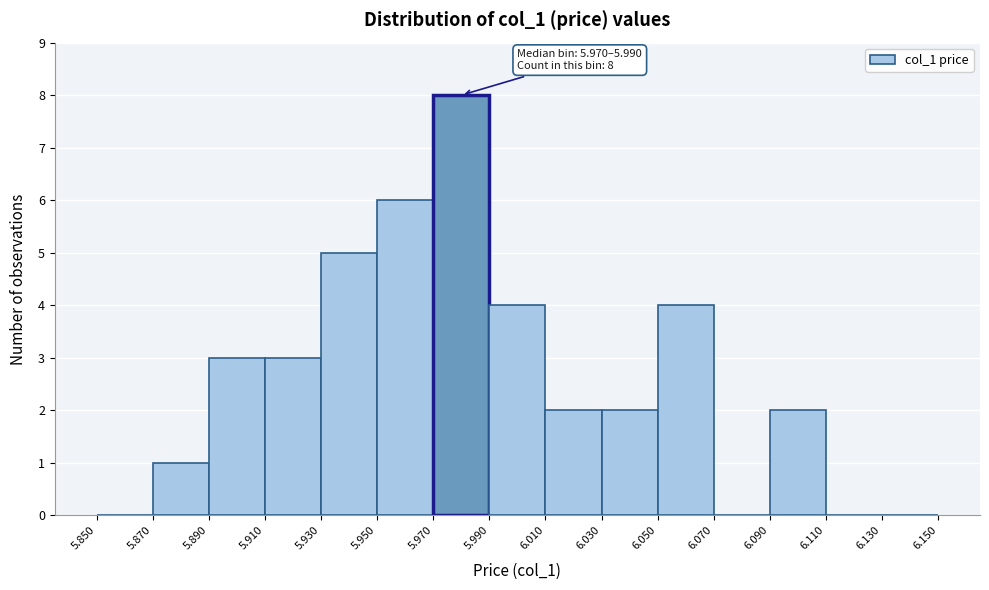

Which range on the x-axis has the tallest bar?

5.970 to 5.990